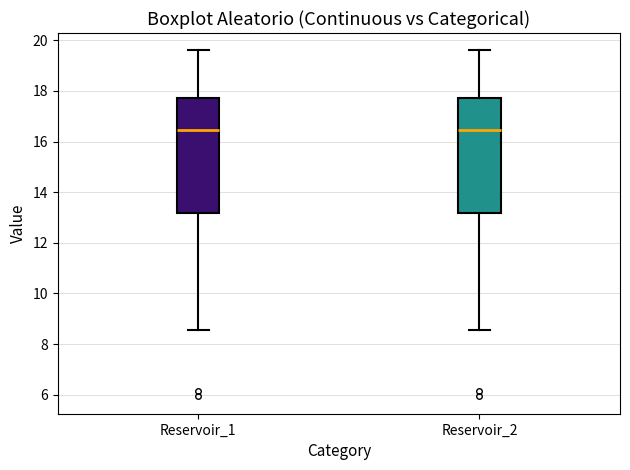

Reading left to right, transcribe this box plot: for each box, give where its median line is, the range the box spans, and where its two whiskers end, as read against the y-axis. The values are not printed on the chart, so give them approximately, as read against the axis.

Reservoir_1: median 16.4, box 13.2 to 17.8, whiskers 8.6 to 19.6
Reservoir_2: median 16.4, box 13.2 to 17.8, whiskers 8.6 to 19.6